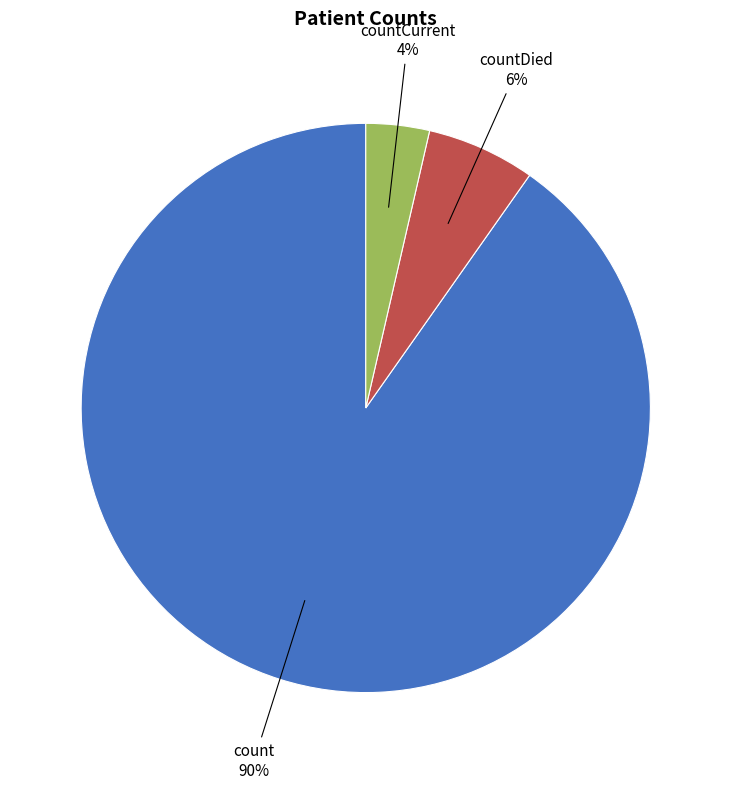

What is the smallest slice in the pie chart?

countCurrent